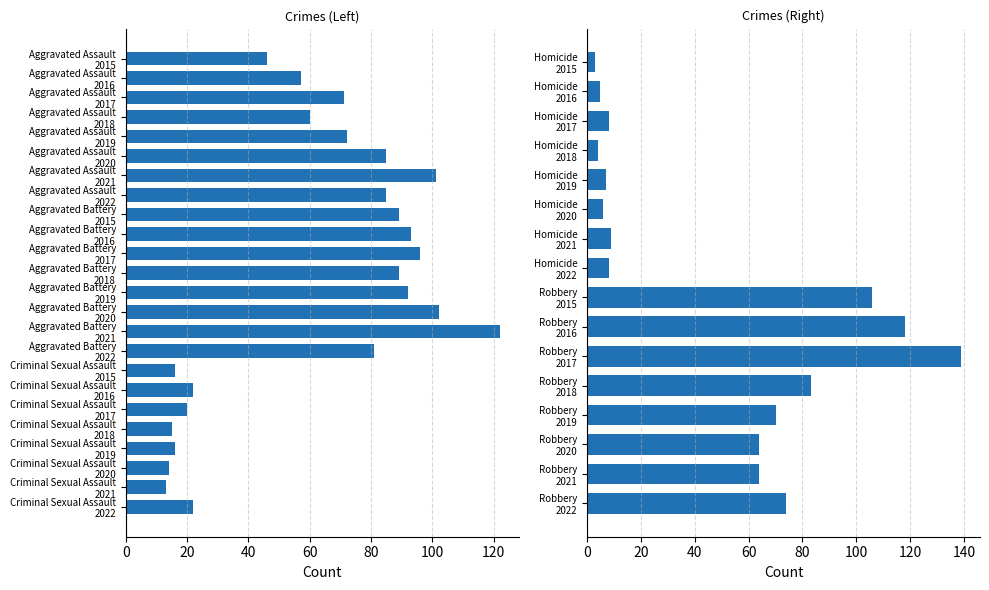

What is the smallest value displayed?

3